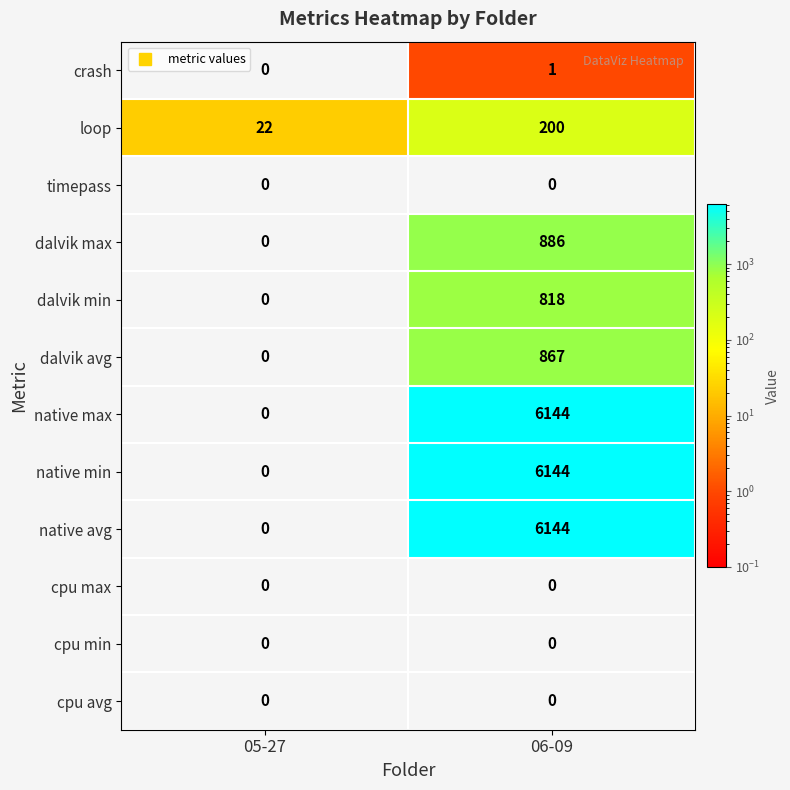

At how many categories does at least one series exceed 1625?

1